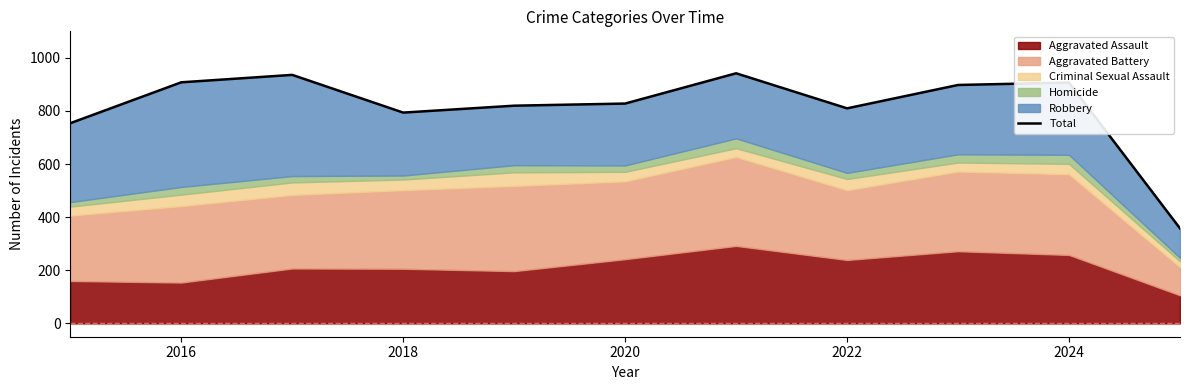

At which label does the data first exceed 828?

2016